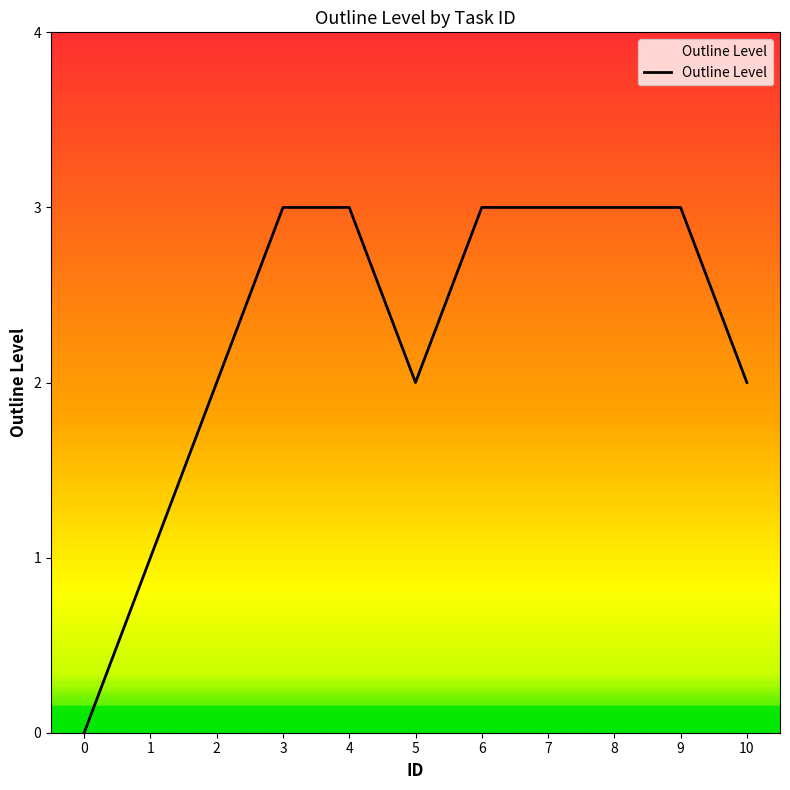

What is the change in value from 2 to 4?

+1